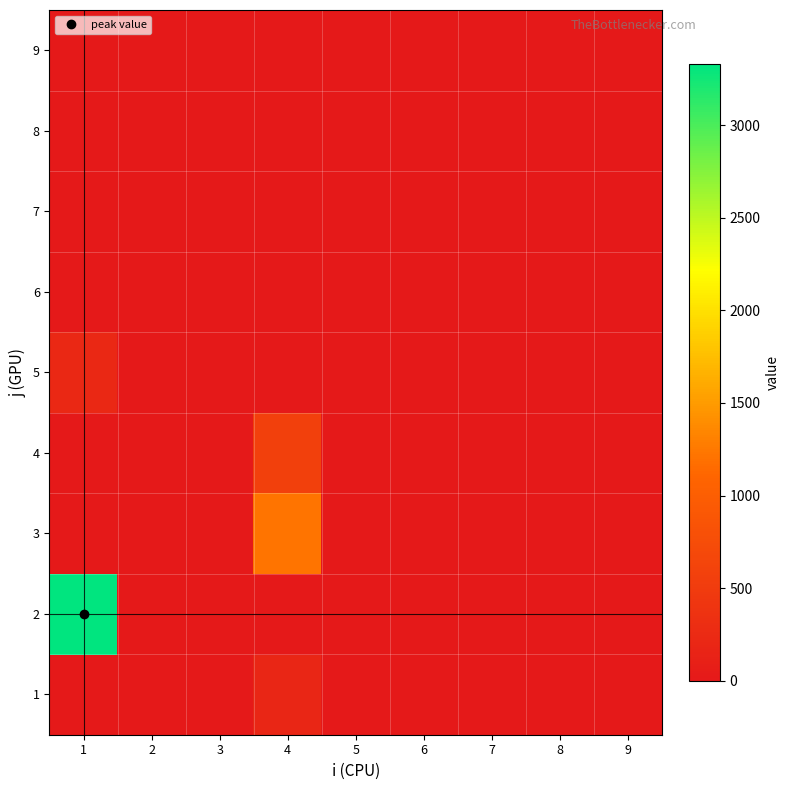

Which label corresponds to the smallest value in the chart?

1